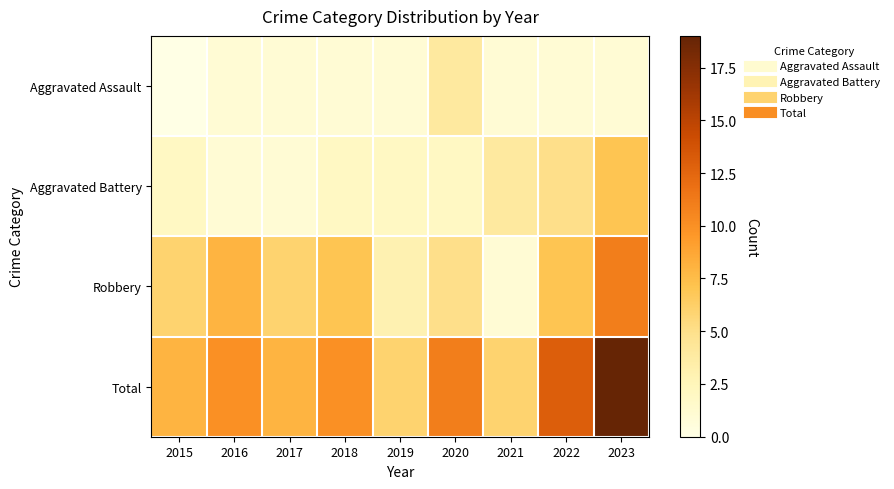

Which has a higher value, 2022 or 2020?

2020